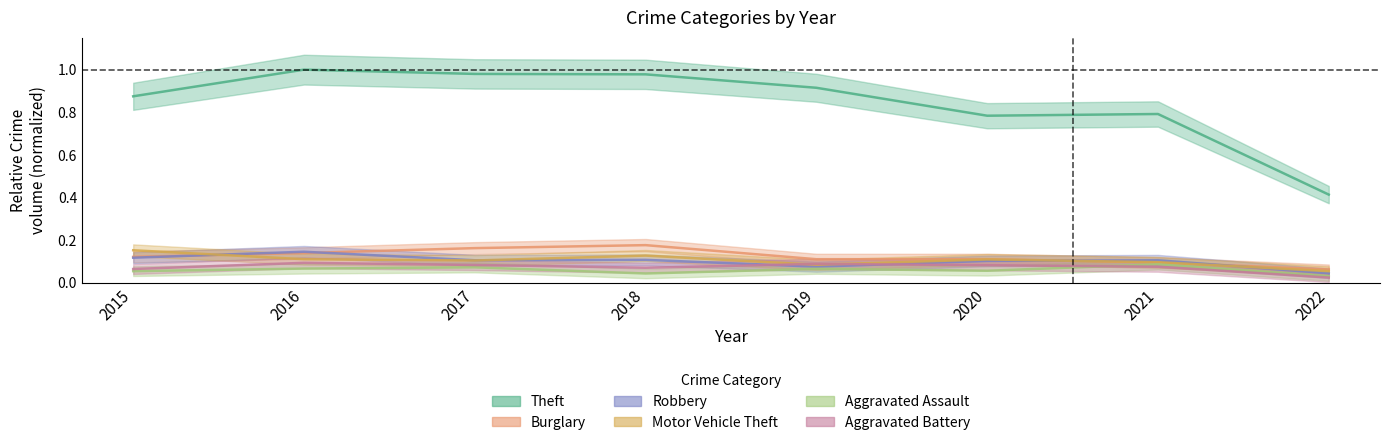

What is the value of the Robbery point at the 4th from the left?

0.1